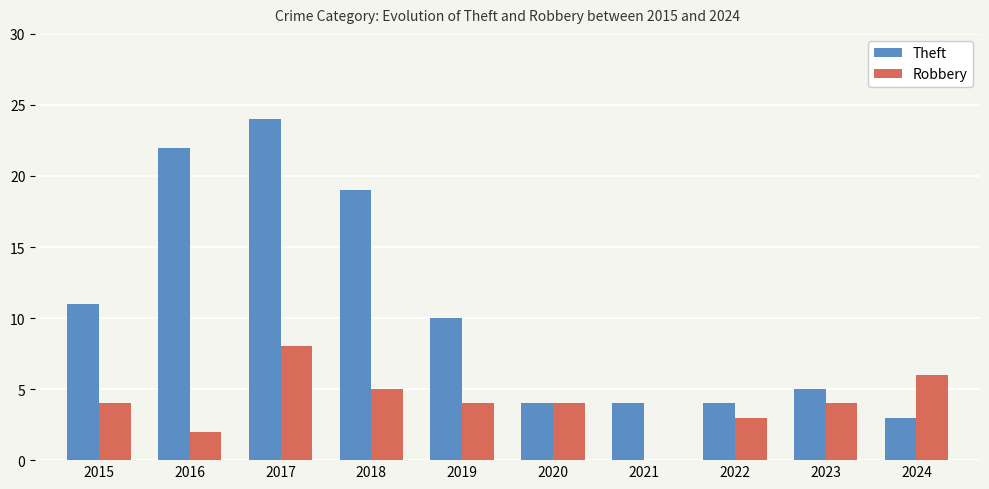

At which label is Theft closest to 13?

2015